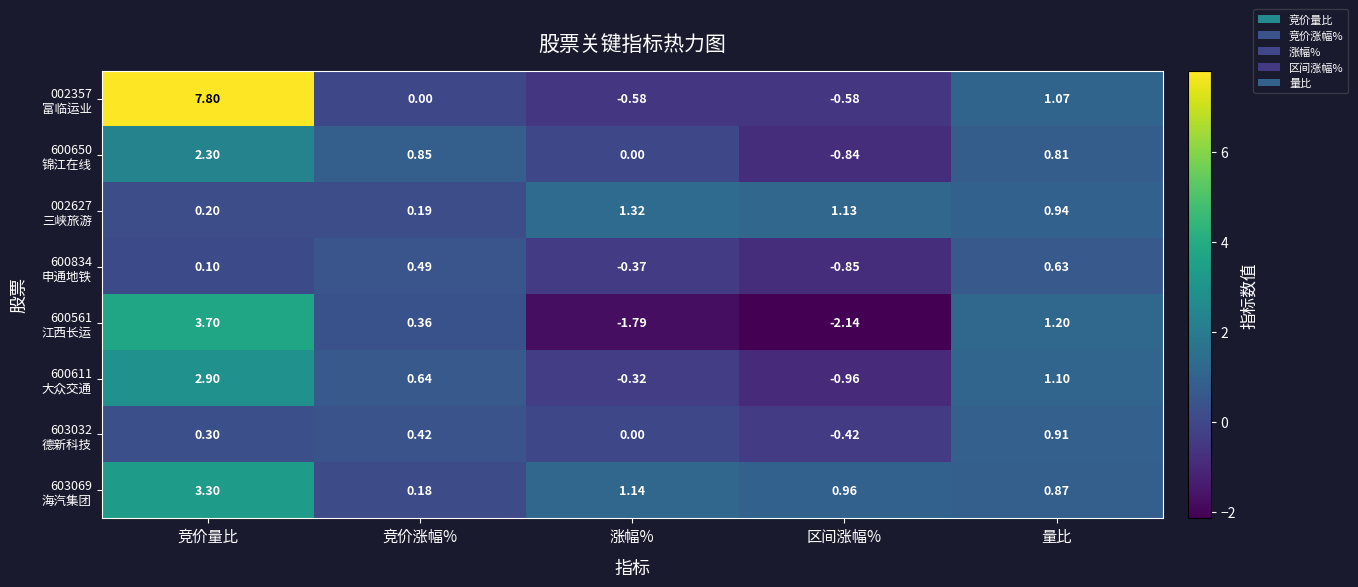

At which category does the chart reach its peak across all series?

竞价量比